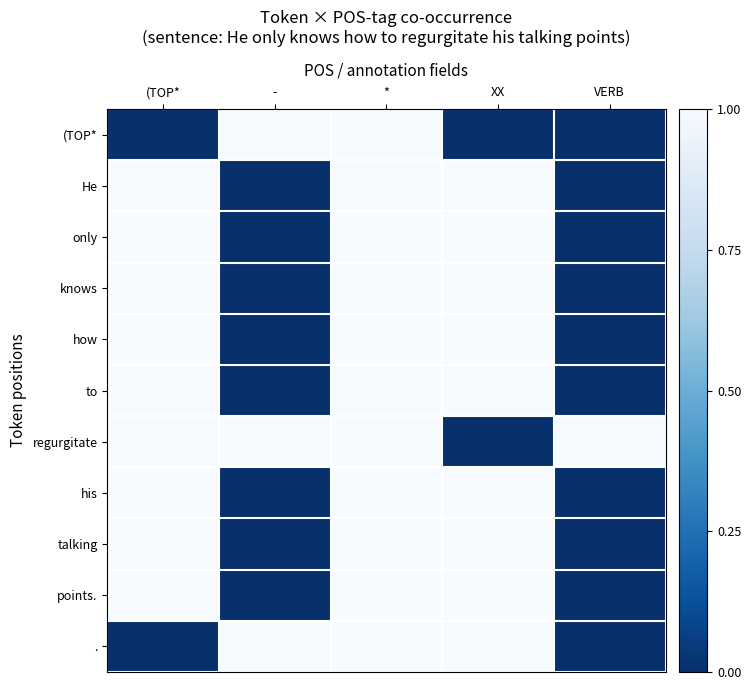

Reading left to right, transcribe all the data shown in this chart.

(TOP*: (TOP*=0	-=1	*=1	XX=0	VERB=0
He: (TOP*=1	-=0	*=1	XX=1	VERB=0
only: (TOP*=1	-=0	*=1	XX=1	VERB=0
knows: (TOP*=1	-=0	*=1	XX=1	VERB=0
how: (TOP*=1	-=0	*=1	XX=1	VERB=0
to: (TOP*=1	-=0	*=1	XX=1	VERB=0
regurgitate: (TOP*=1	-=1	*=1	XX=0	VERB=1
his: (TOP*=1	-=0	*=1	XX=1	VERB=0
talking: (TOP*=1	-=0	*=1	XX=1	VERB=0
points.: (TOP*=1	-=0	*=1	XX=1	VERB=0
.: (TOP*=0	-=1	*=1	XX=1	VERB=0